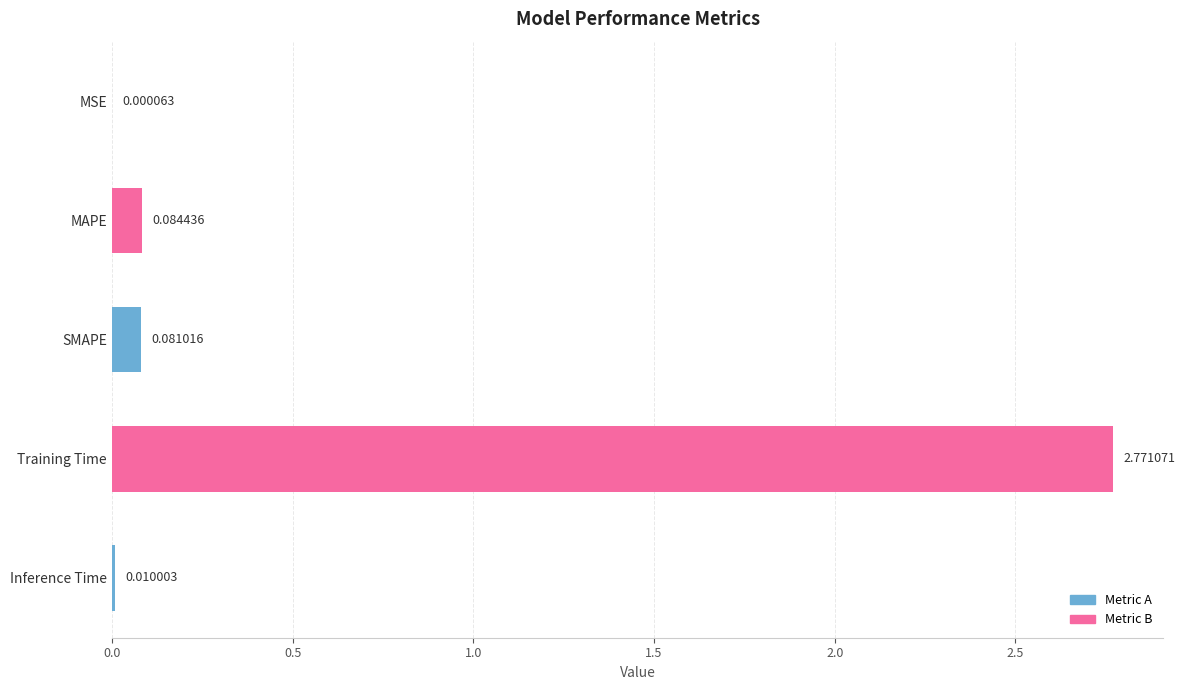

Where is the data nearest to the value 1?

MAPE